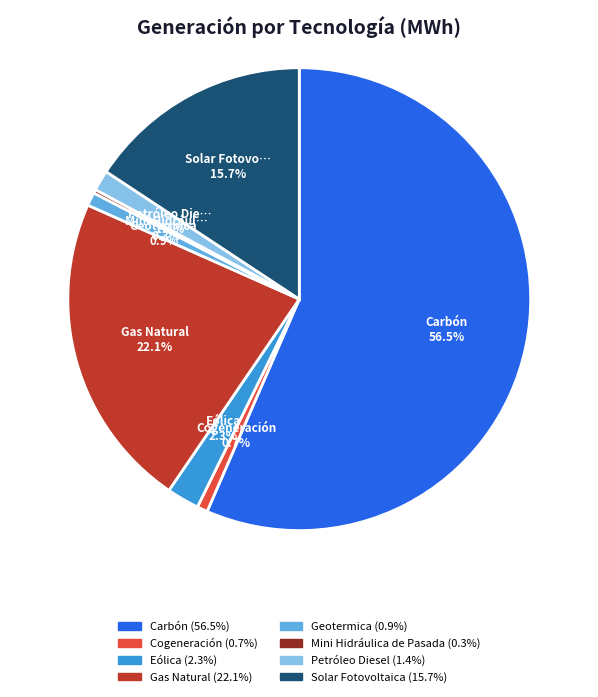

Do Petróleo Diesel and Geotermica together represent more than half of the pie?

No